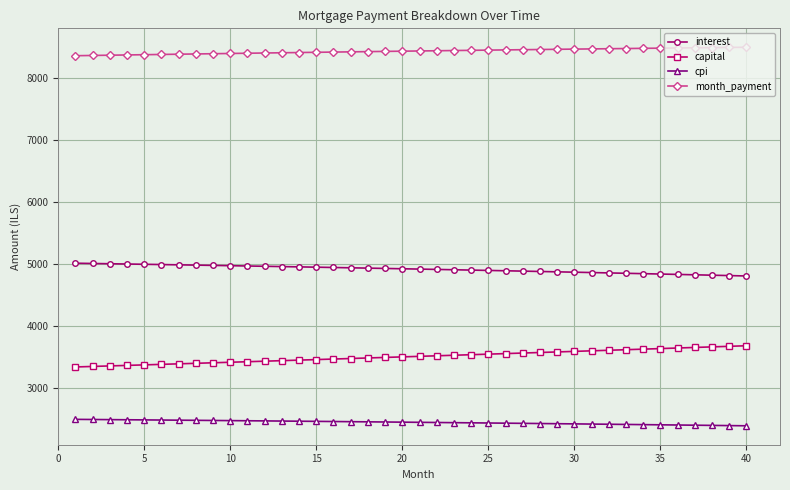

What is the value of the capital point at the 28th from the left?

3574.7